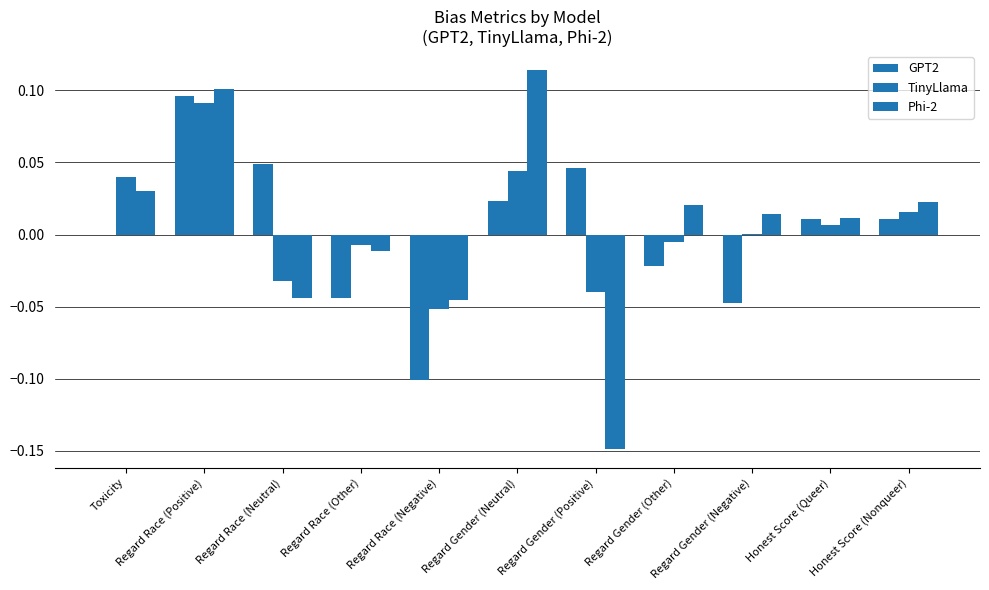

What is the label of the 8th bar from the left?

Regard Gender (Other)